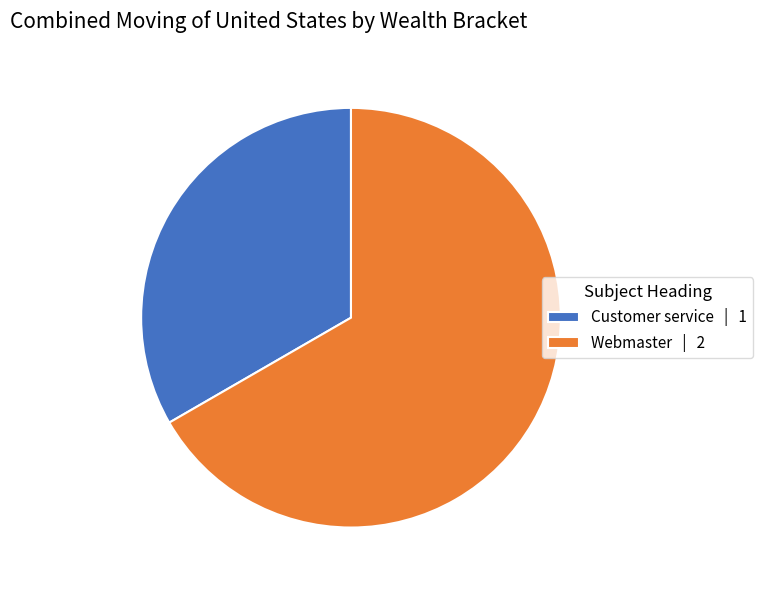

Does any single category account for the majority?

Yes